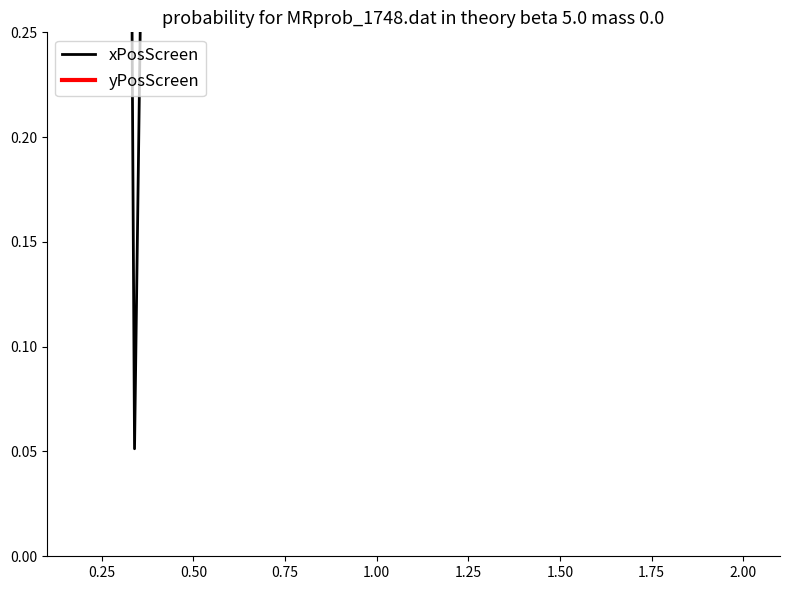

Which series has the largest range (max minus min)?

xPosScreen